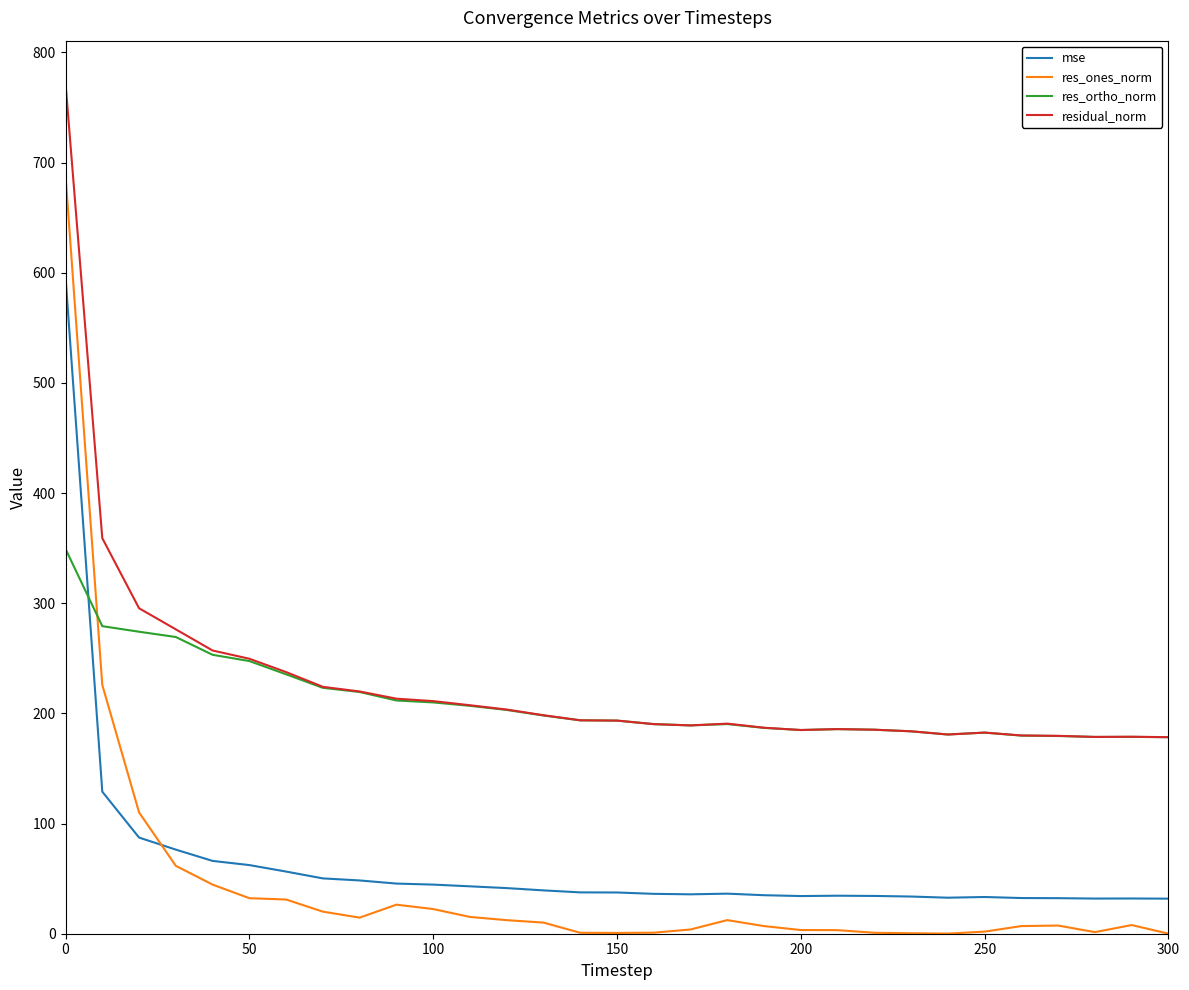

True or false: mse and res_ones_norm intersect in this chart.

True